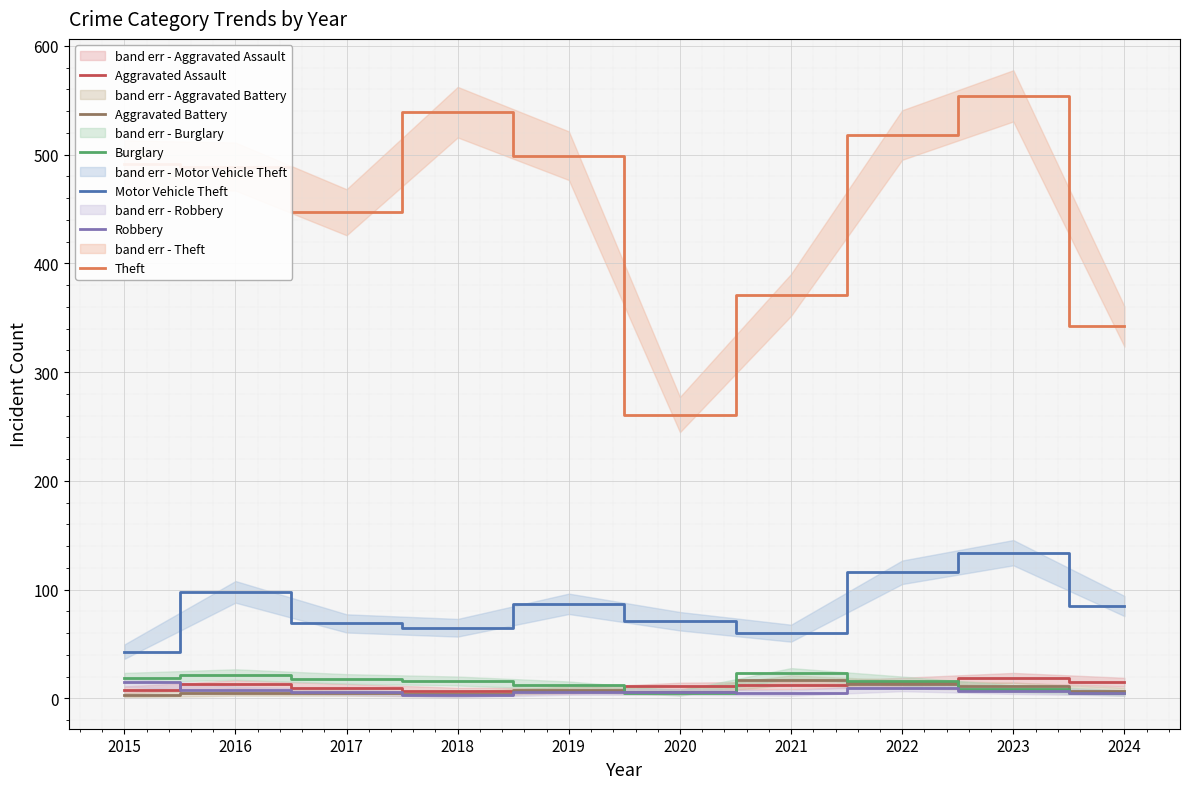

True or false: Burglary and Motor Vehicle Theft intersect in this chart.

False